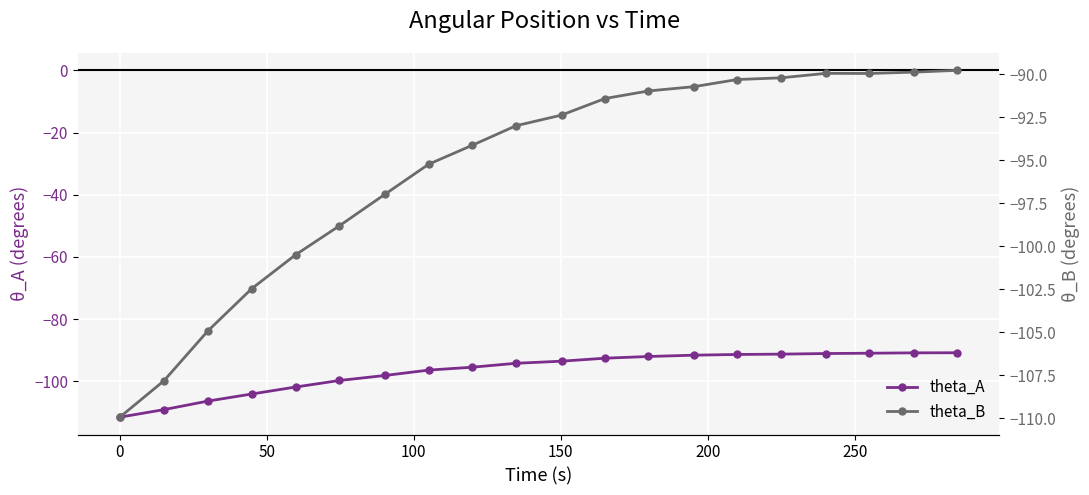

What are all the series names shown in the legend?

theta_A, theta_B